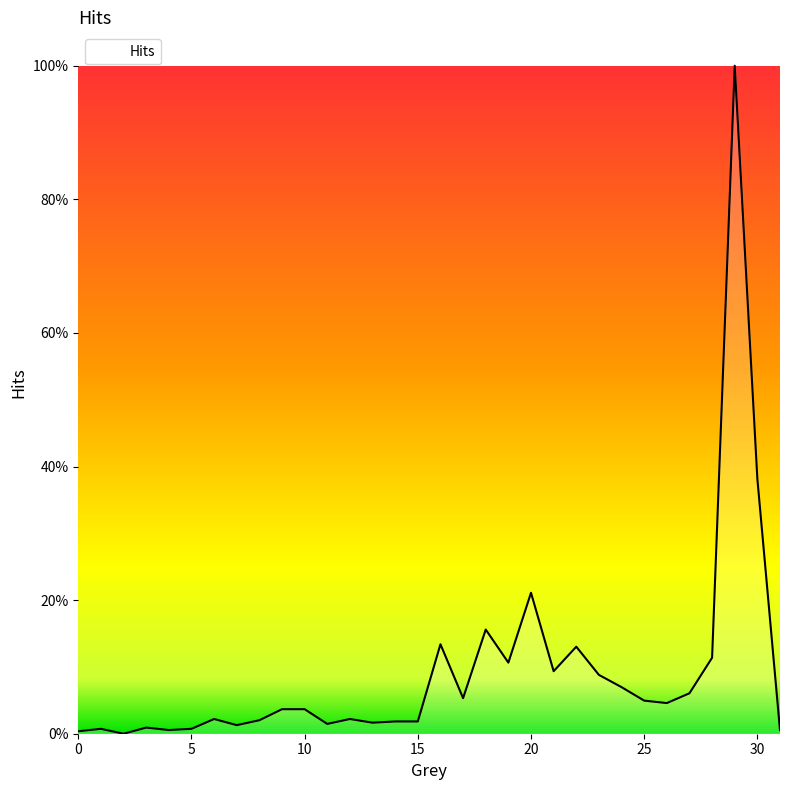

Does the chart display data point markers on the line(s)?

No